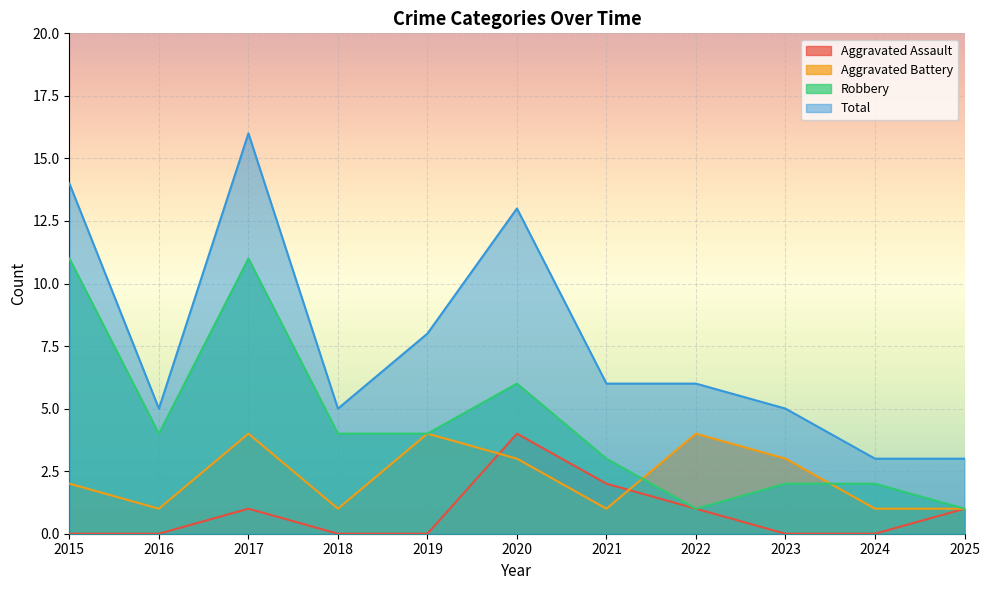

True or false: Aggravated Battery and Total intersect in this chart.

False